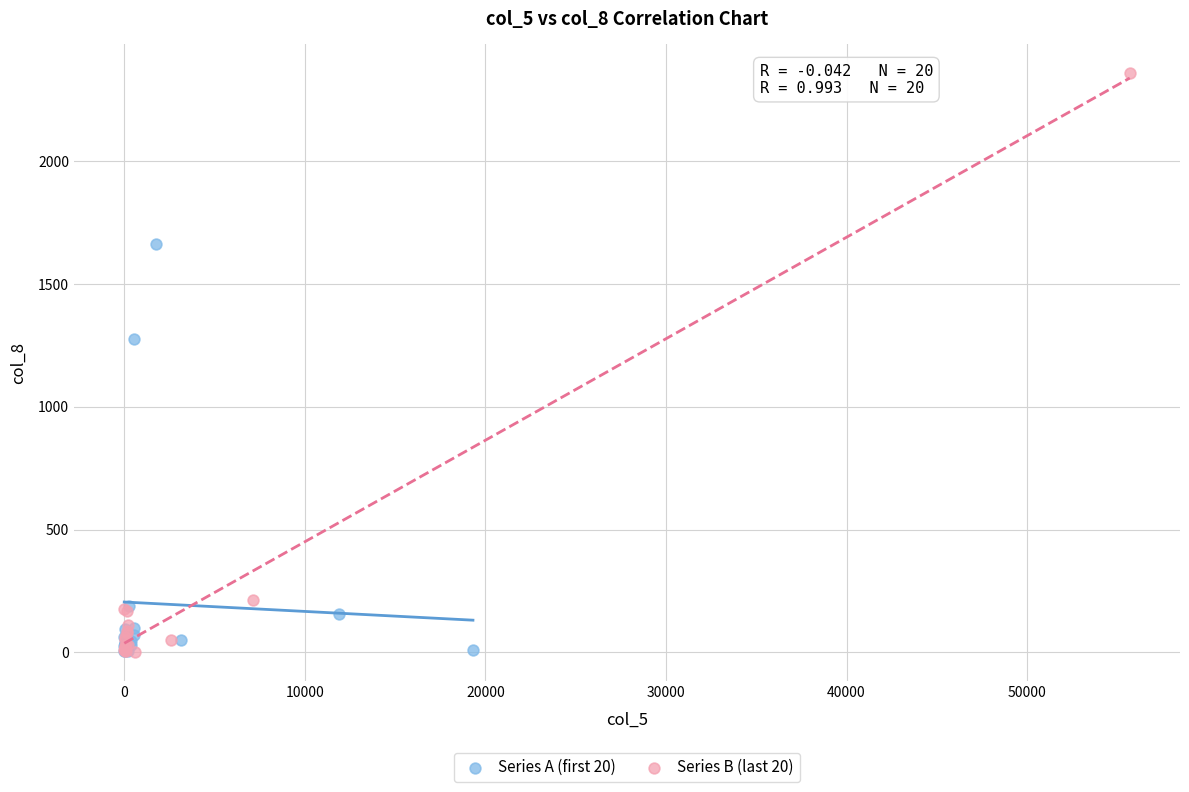

Which series contains the highest Y value?

Series B (last 20)